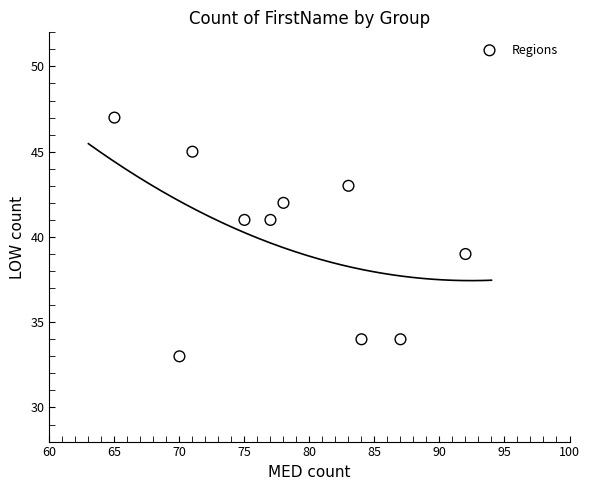

What is the range of Y values (max minus min)?

14